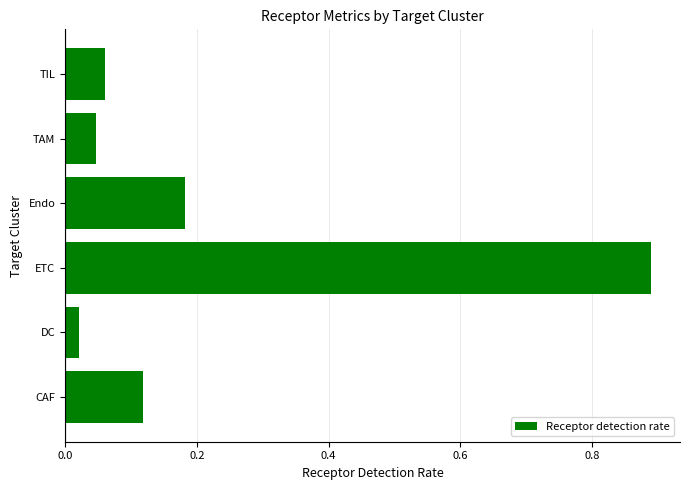

How many bars are there in total?

6